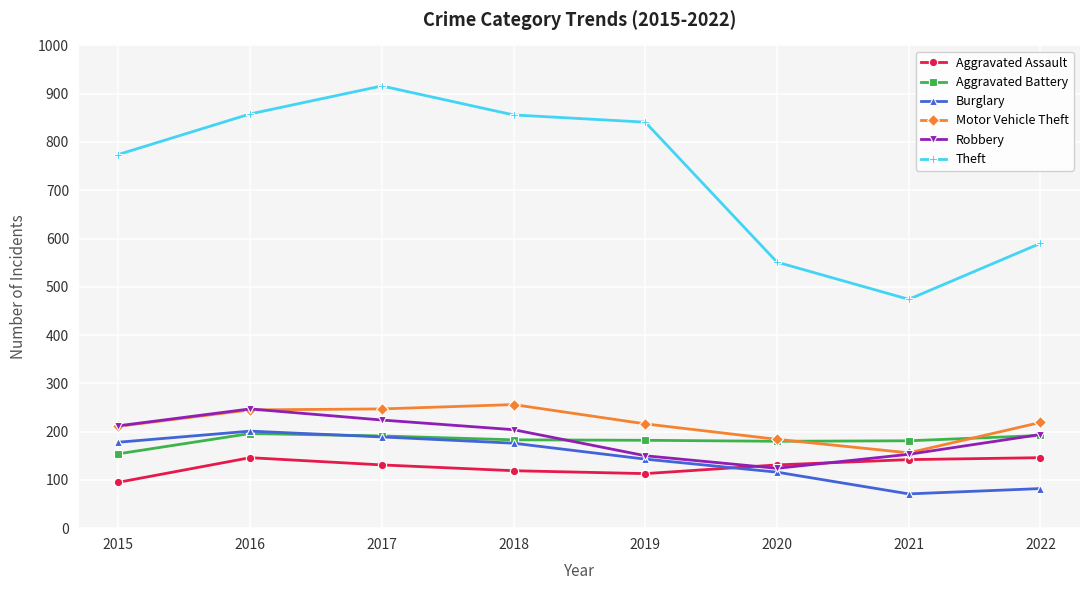

Is it true that Motor Vehicle Theft equals 442 at 2017?

False